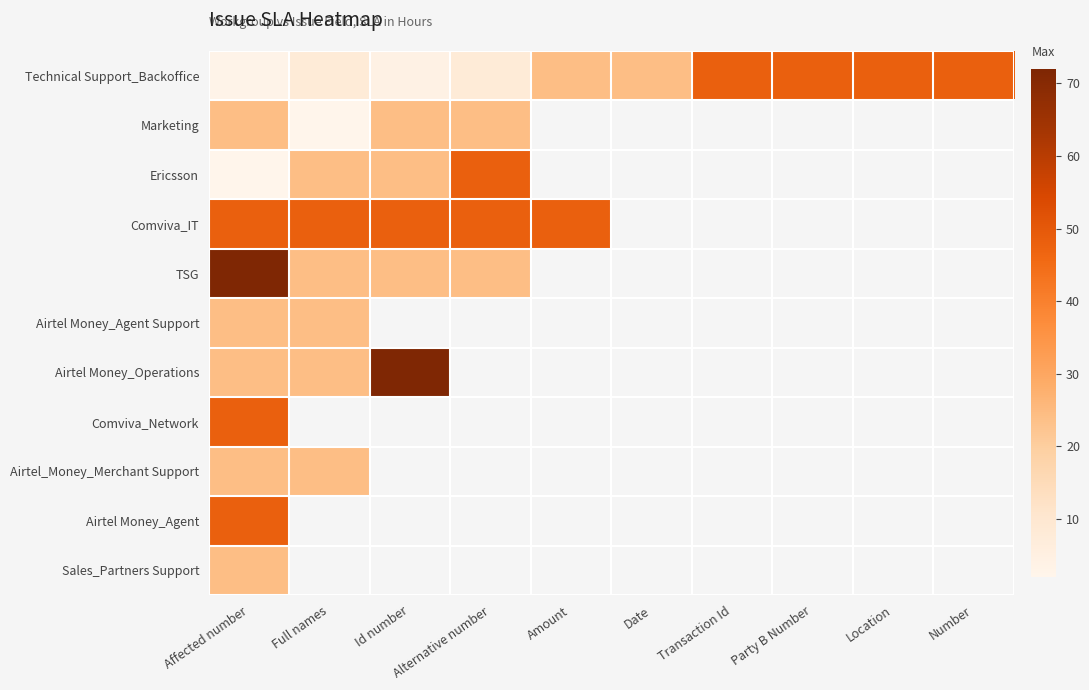

List the series in order of their peak value, lowest first.

Marketing, Airtel Money_Agent Support, Airtel_Money_Merchant Support, Sales_Partners Support, Technical Support_Backoffice, Ericsson, Comviva_IT, Comviva_Network, Airtel Money_Agent, TSG, Airtel Money_Operations